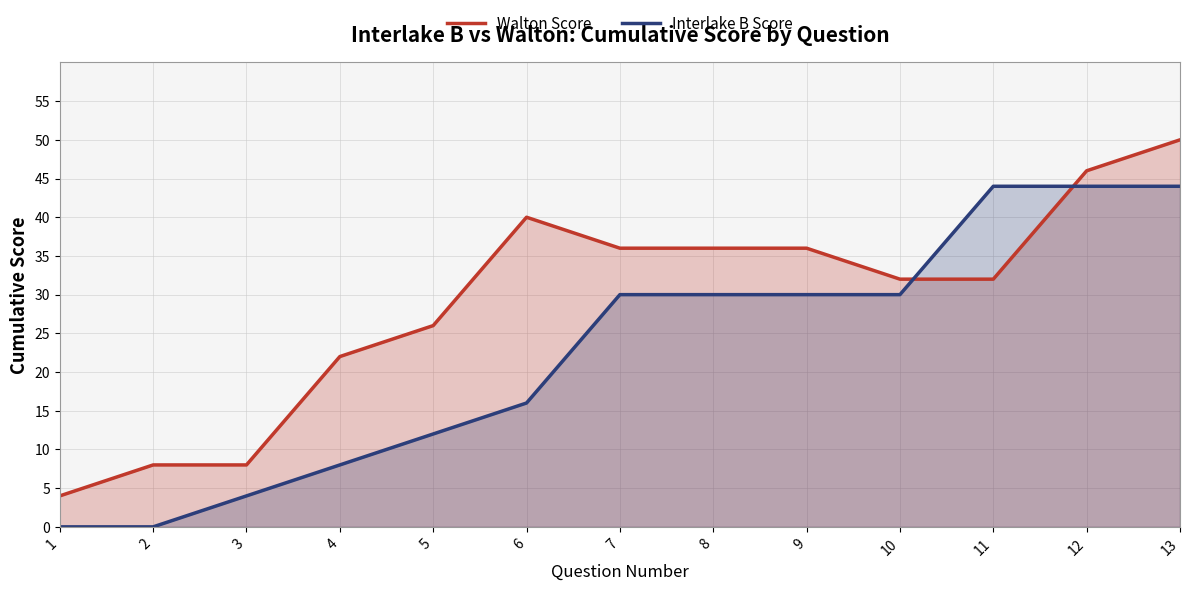

The Walton Score series shows 4 at 1. True or false?

True